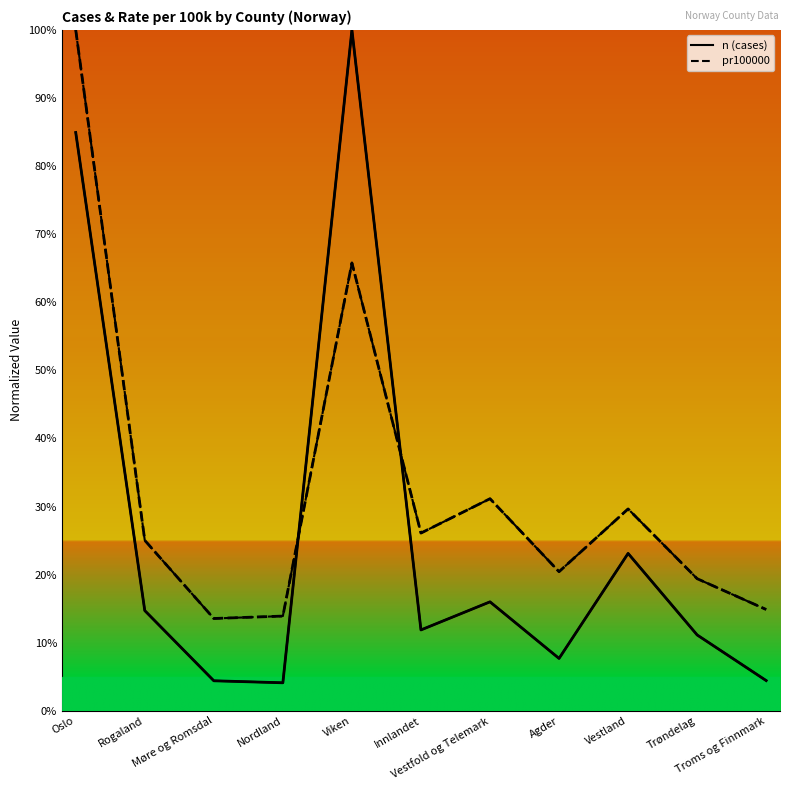

Rank the series by their average value, from highest to lowest.

pr100000, n (cases)